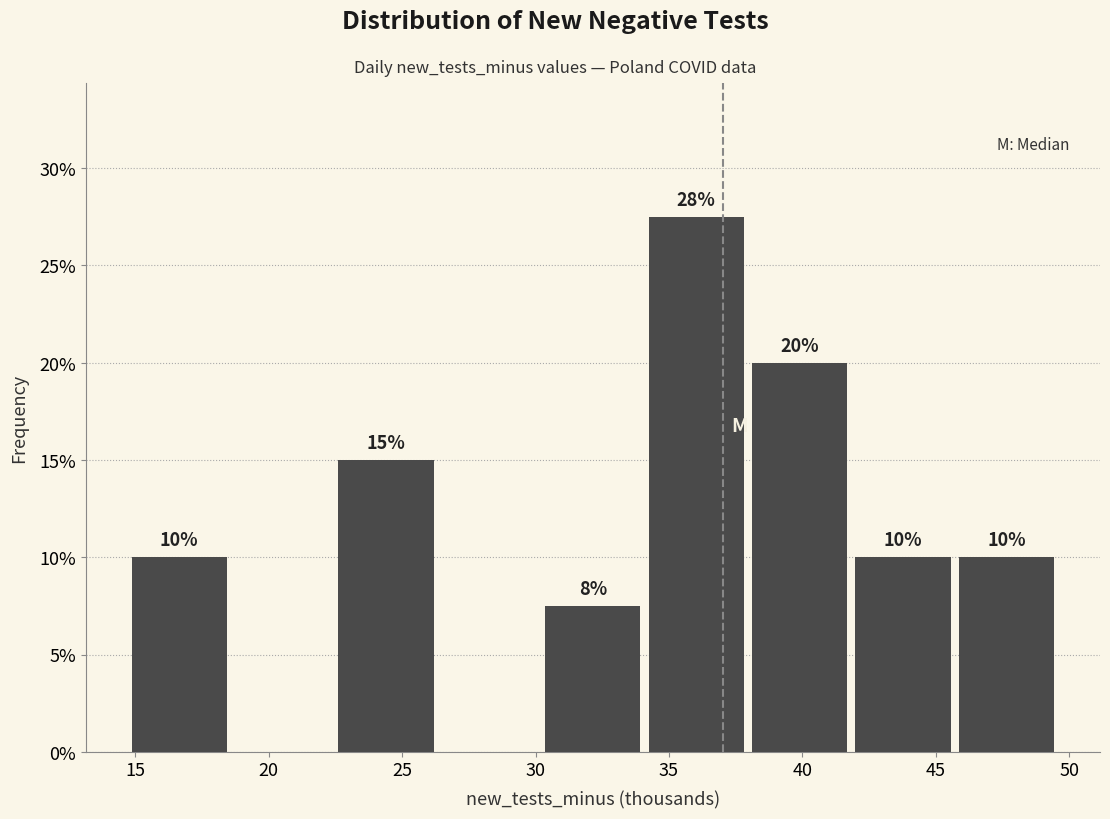

Over which range of the x-axis is the bar tallest?

34.0 to 38.0